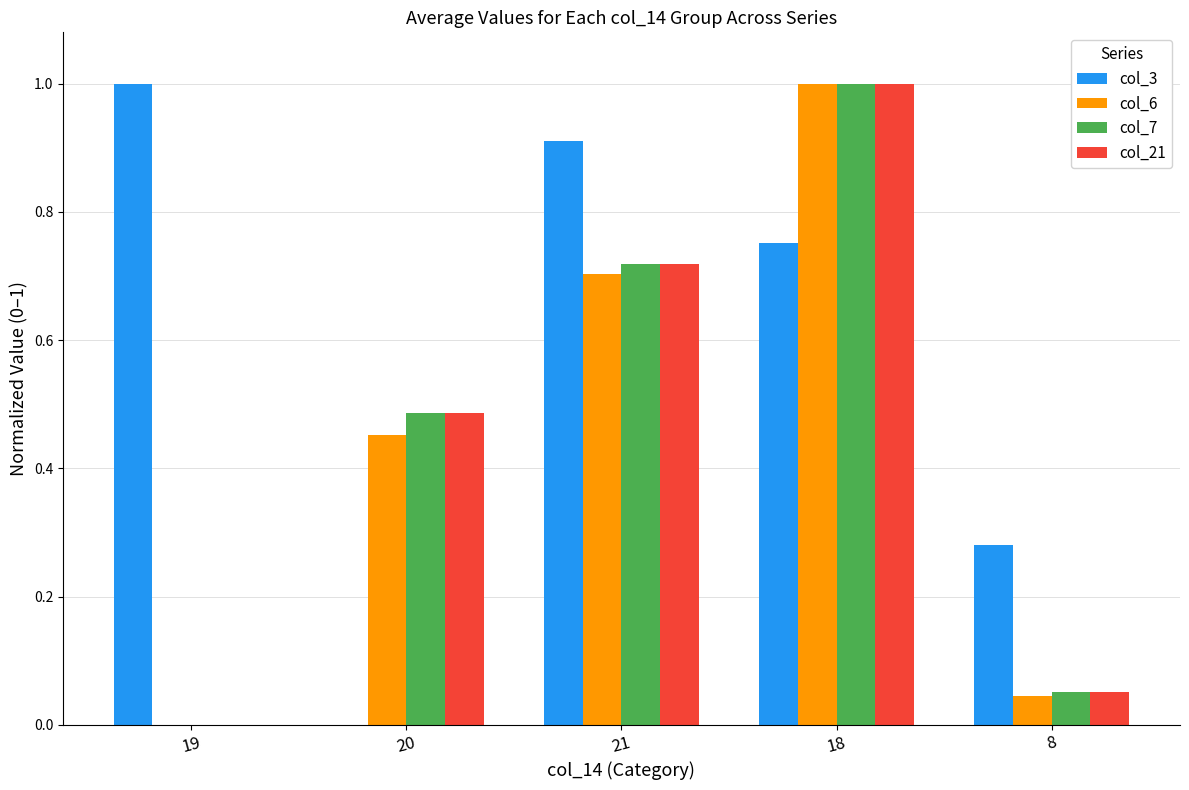

At which category is the sum across all series the highest?

18